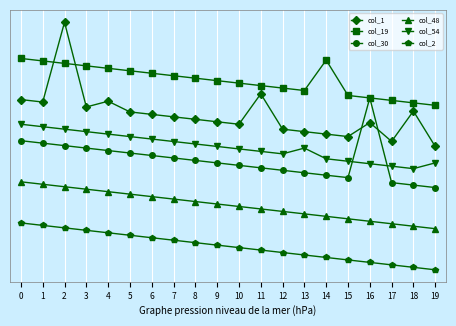

Reading left to right, what are all the values shown in this chart?

col_1: 0=1017.5	1=1017.5	2=1018.4	3=1017.4	4=1017.5	5=1017.4	6=1017.3	7=1017.3	8=1017.3	9=1017.2	10=1017.2	11=1017.6	12=1017.1	13=1017.1	14=1017.1	15=1017.0	16=1017.2	17=1017.0	18=1017.4	19=1016.9
col_19: 0=1018.0	1=1018.0	2=1017.9	3=1017.9	4=1017.9	5=1017.9	6=1017.8	7=1017.8	8=1017.8	9=1017.7	10=1017.7	11=1017.7	12=1017.6	13=1017.6	14=1018.0	15=1017.5	16=1017.5	17=1017.5	18=1017.5	19=1017.4
col_30: 0=1017.0	1=1017.0	2=1016.9	3=1016.9	4=1016.9	5=1016.9	6=1016.8	7=1016.8	8=1016.8	9=1016.7	10=1016.7	11=1016.7	12=1016.6	13=1016.6	14=1016.6	15=1016.6	16=1017.5	17=1016.5	18=1016.5	19=1016.4
col_48: 0=1016.5	1=1016.5	2=1016.4	3=1016.4	4=1016.4	5=1016.4	6=1016.3	7=1016.3	8=1016.3	9=1016.2	10=1016.2	11=1016.2	12=1016.1	13=1016.1	14=1016.1	15=1016.0	16=1016.0	17=1016.0	18=1016.0	19=1015.9
col_54: 0=1017.2	1=1017.2	2=1017.1	3=1017.1	4=1017.1	5=1017.1	6=1017.0	7=1017.0	8=1017.0	9=1016.9	10=1016.9	11=1016.9	12=1016.8	13=1016.9	14=1016.8	15=1016.8	16=1016.7	17=1016.7	18=1016.7	19=1016.7
col_2: 0=1016.0	1=1016.0	2=1015.9	3=1015.9	4=1015.9	5=1015.9	6=1015.8	7=1015.8	8=1015.8	9=1015.7	10=1015.7	11=1015.7	12=1015.6	13=1015.6	14=1015.6	15=1015.5	16=1015.5	17=1015.5	18=1015.5	19=1015.4